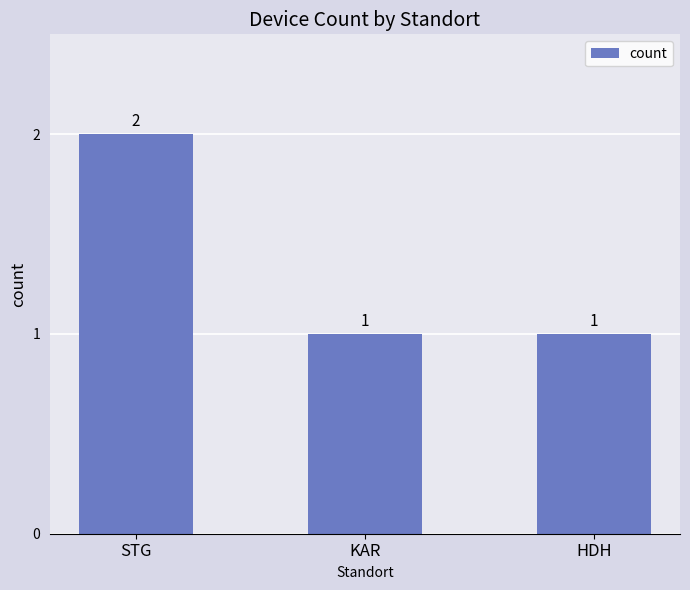

Reading left to right, what are all the values shown in this chart?

2	1	1